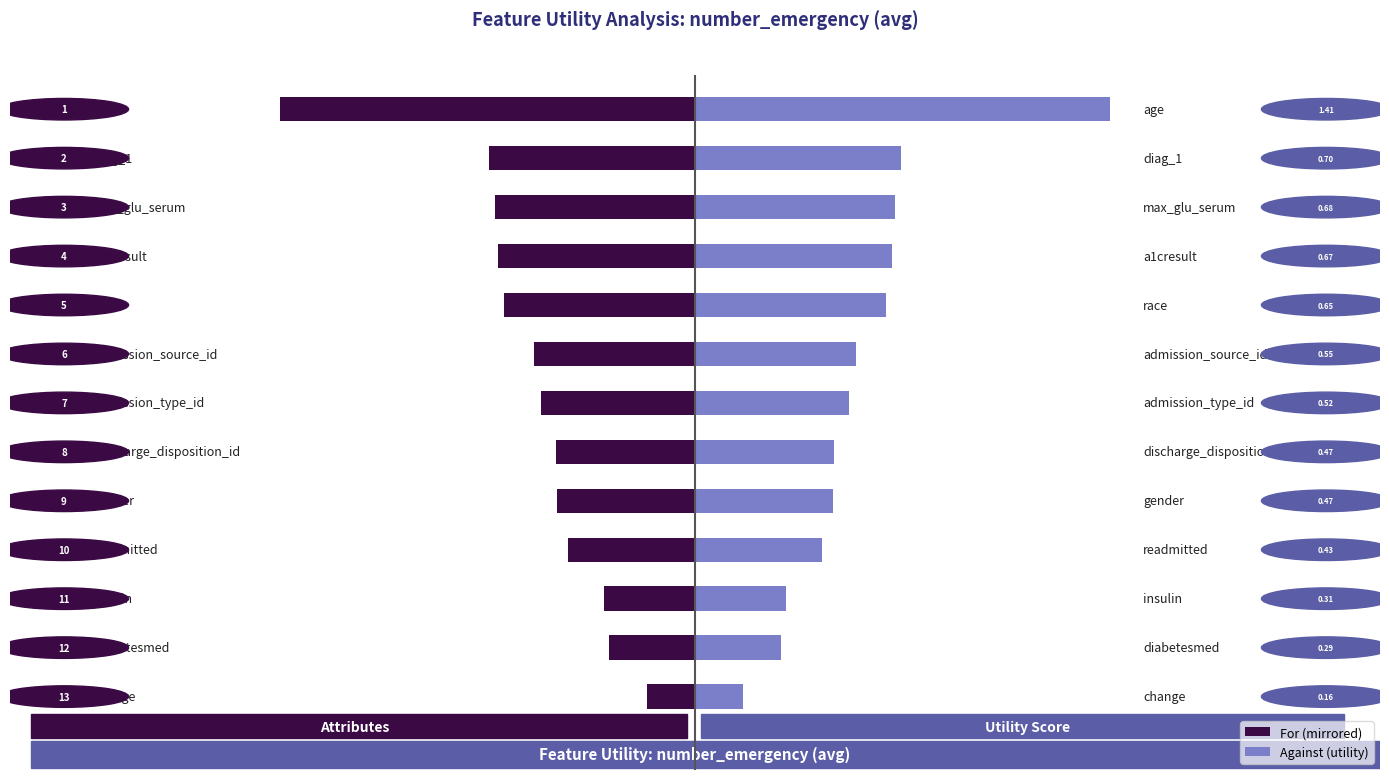

At −3, list the series in order from smallest to largest.

For, Against